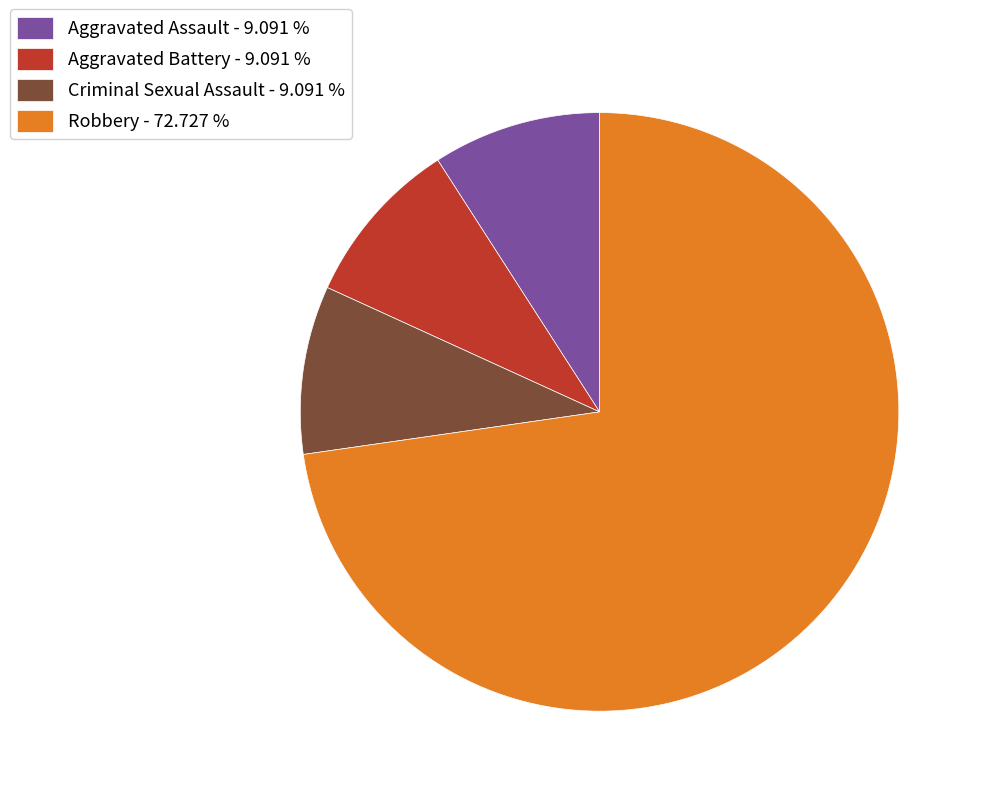

Do Robbery and Criminal Sexual Assault together represent more than half of the pie?

Yes